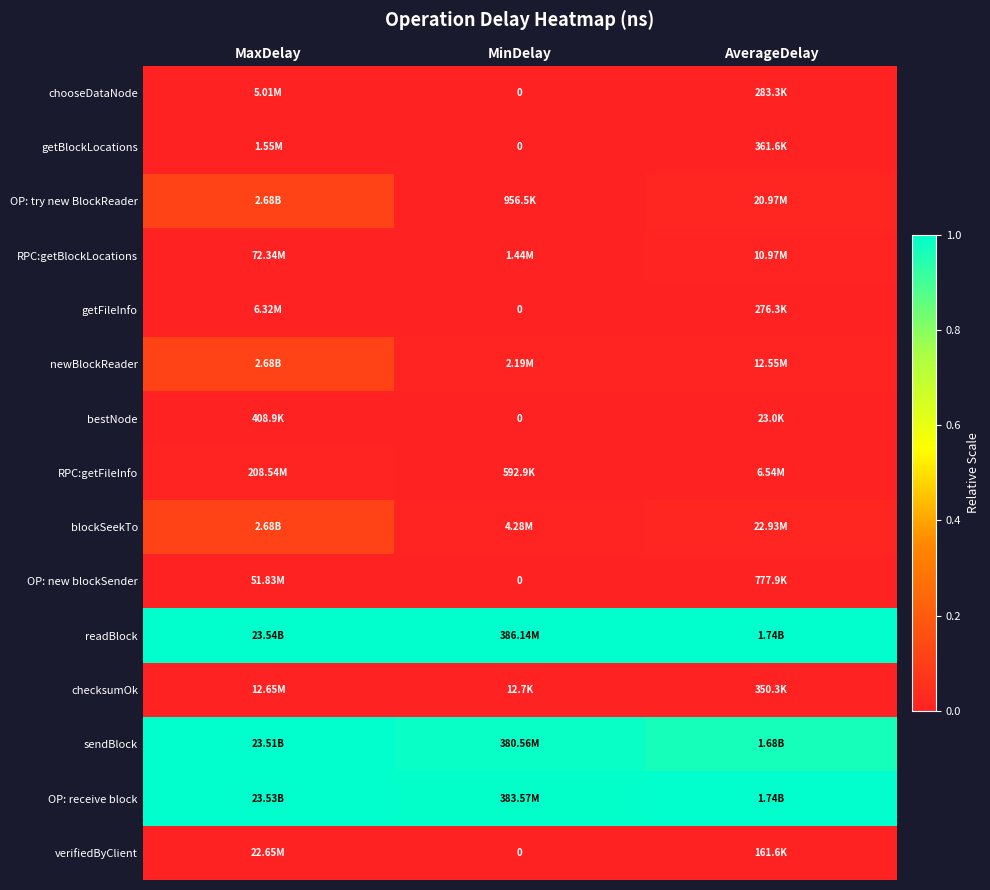

Which series has the largest total across all categories?

readBlock